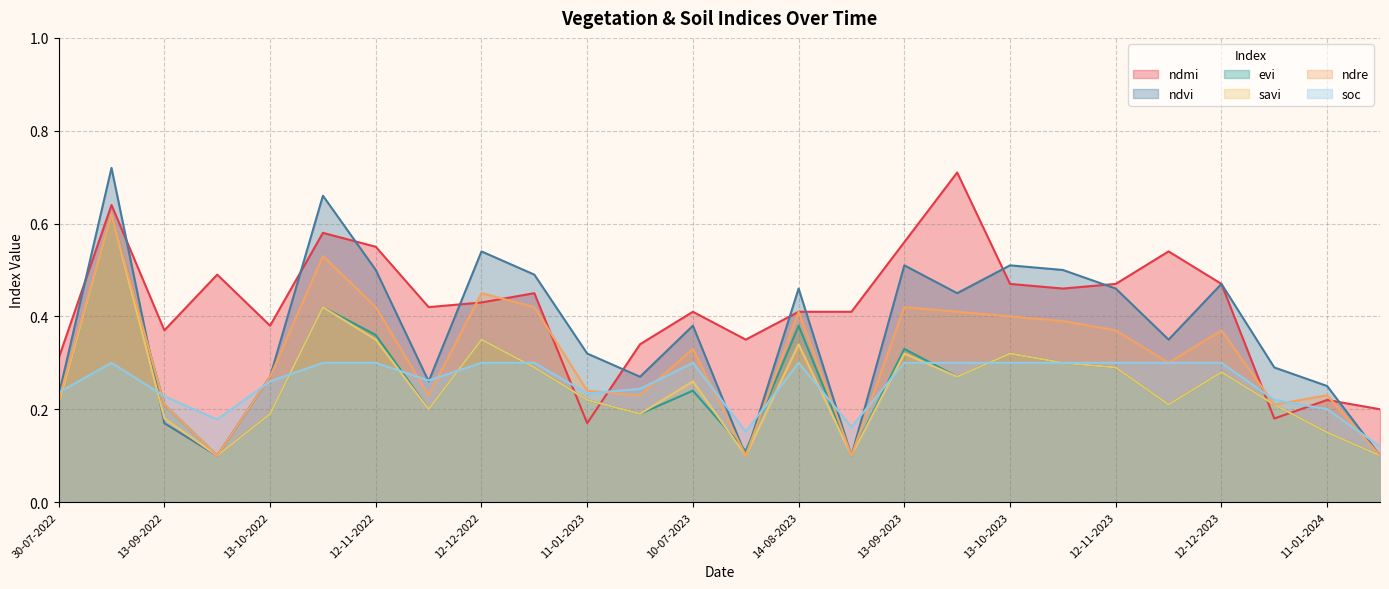

Reading right to left, list all the values displayed in this chart.

ndmi: 0.2	0.2	0.2	0.5	0.5	0.5	0.5	0.5	0.7	0.6	0.4	0.4	0.3	0.4	0.3	0.2	0.5	0.4	0.4	0.6	0.6	0.4	0.5	0.4	0.6	0.3
ndvi: 0.1	0.2	0.3	0.5	0.3	0.5	0.5	0.5	0.5	0.5	0.1	0.5	0.1	0.4	0.3	0.3	0.5	0.5	0.3	0.5	0.7	0.3	0.1	0.2	0.7	0.2
evi: 0.1	0.1	0.2	0.3	0.2	0.3	0.3	0.3	0.3	0.3	0.1	0.4	0.1	0.2	0.2	0.2	0.3	0.3	0.2	0.4	0.4	0.2	0.1	0.2	0.6	0.2
savi: 0.1	0.1	0.2	0.3	0.2	0.3	0.3	0.3	0.3	0.3	0.1	0.3	0.1	0.3	0.2	0.2	0.3	0.3	0.2	0.3	0.4	0.2	0.1	0.2	0.6	0.2
ndre: 0.1	0.2	0.2	0.4	0.3	0.4	0.4	0.4	0.4	0.4	0.1	0.4	0.1	0.3	0.2	0.2	0.4	0.5	0.2	0.4	0.5	0.3	0.1	0.2	0.6	0.2
soc: 0.1	0.2	0.2	0.3	0.3	0.3	0.3	0.3	0.3	0.3	0.2	0.3	0.2	0.3	0.2	0.2	0.3	0.3	0.3	0.3	0.3	0.3	0.2	0.2	0.3	0.2